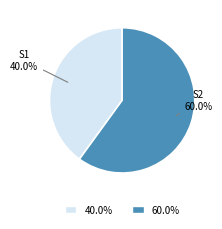

To the nearest percent, what is the average slice percentage?

50%